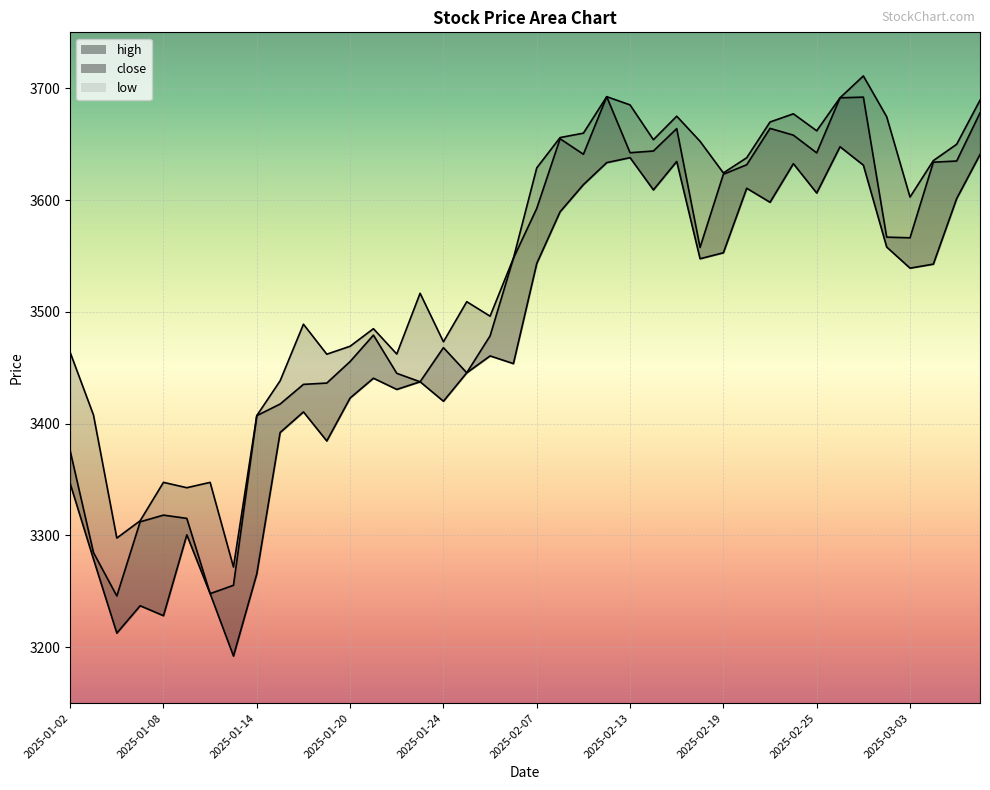

Which category has the highest value in the high series?

2025-02-27